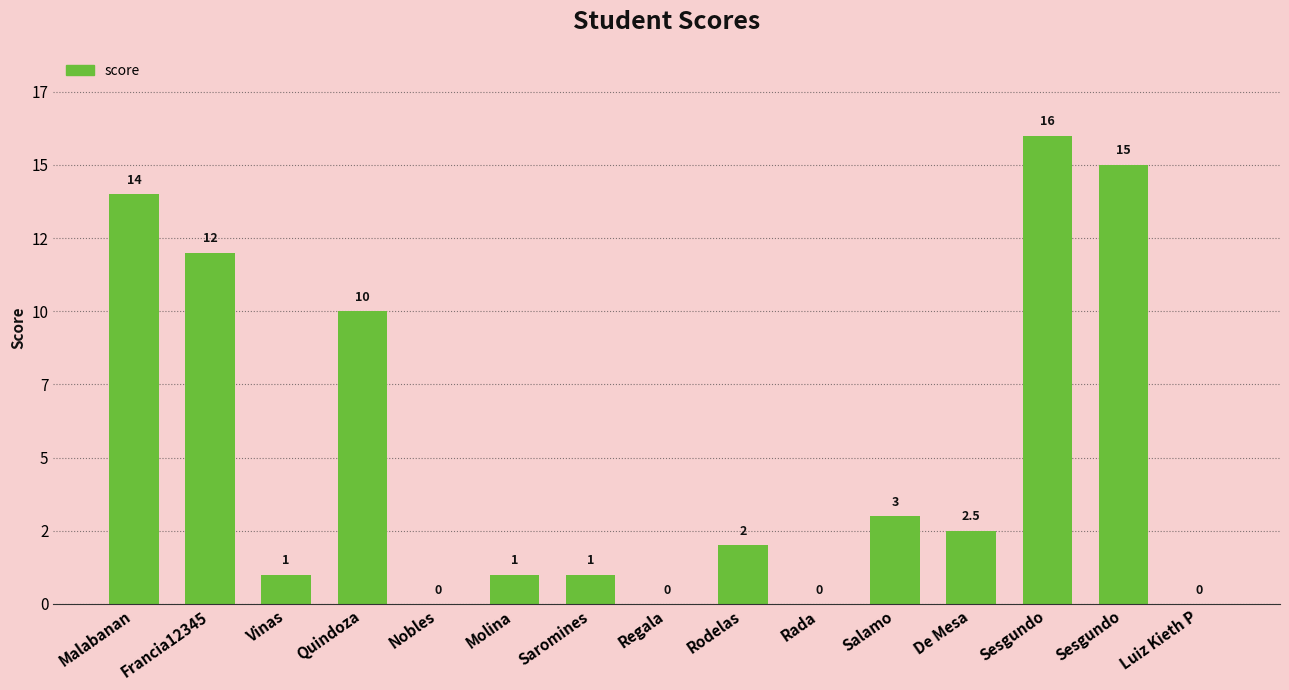

Reading left to right, extract all data points from this chart.

14.0	12.0	1.0	10.0	0.0	1.0	1.0	0.0	2.0	0.0	3.0	2.5	16.0	15.0	0.0